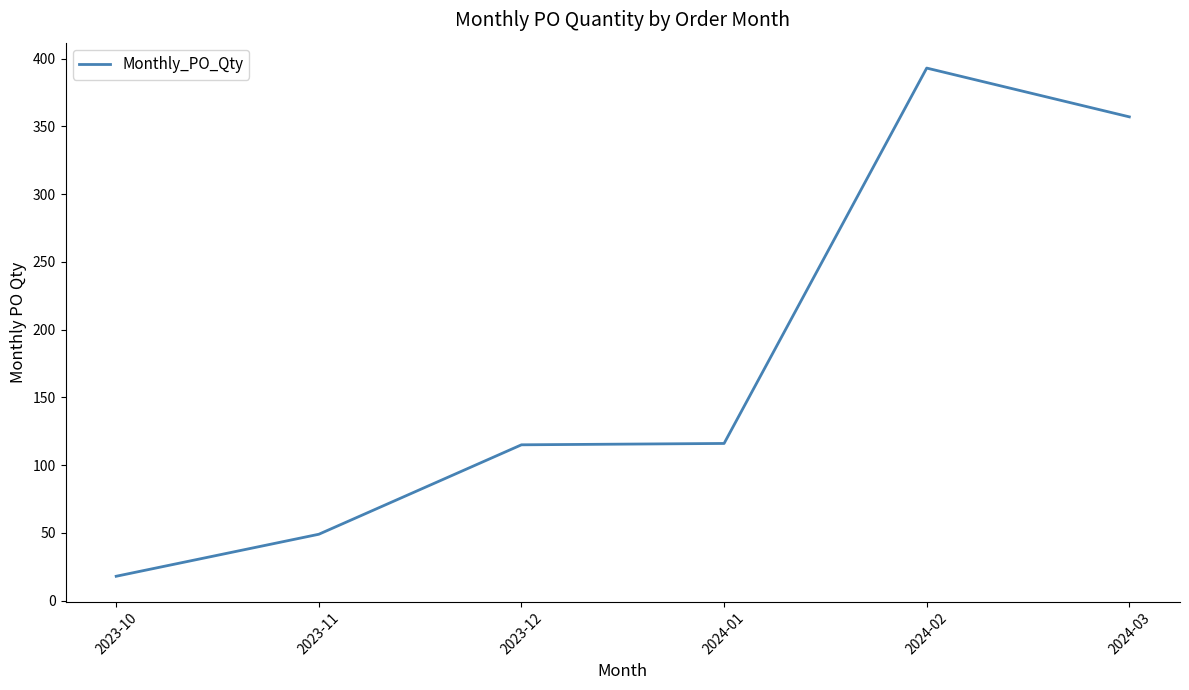

What is the approximate value at 2023-12, to the nearest 5?

115